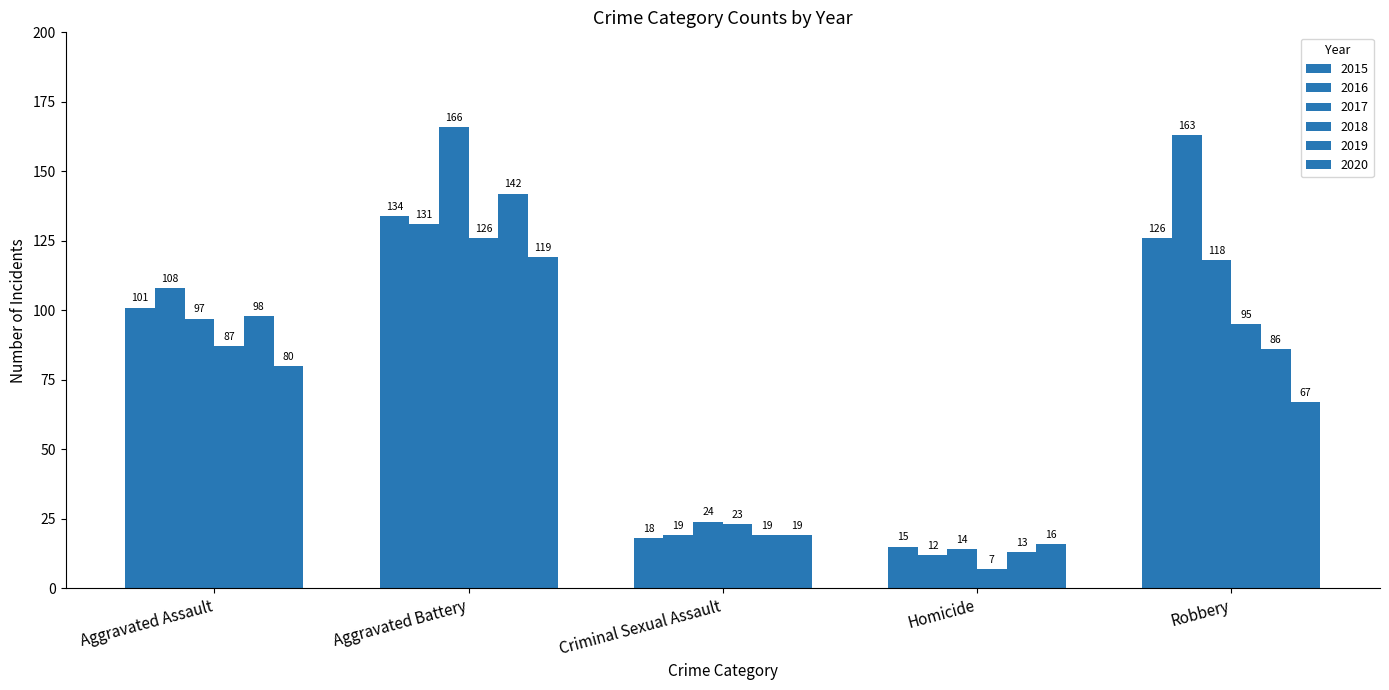

Are the bars horizontal?

No